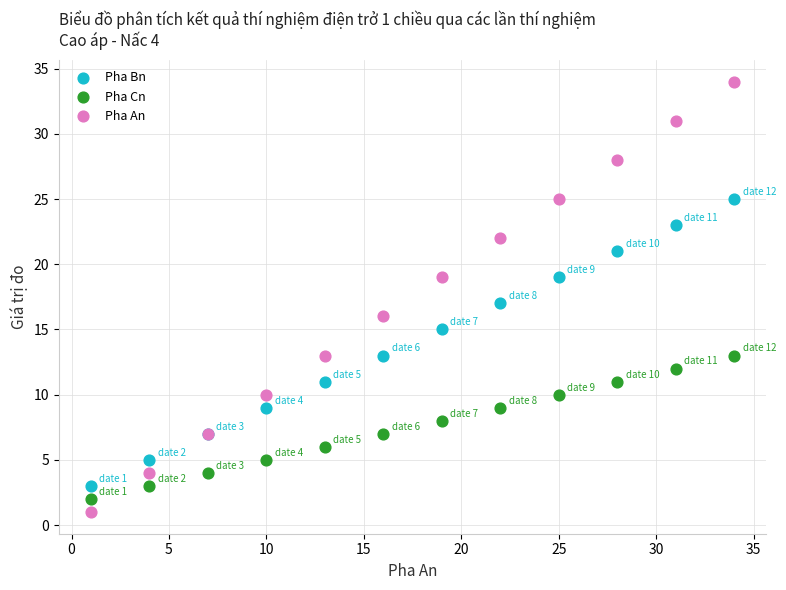

Which series has the widest spread of Y values?

Pha An